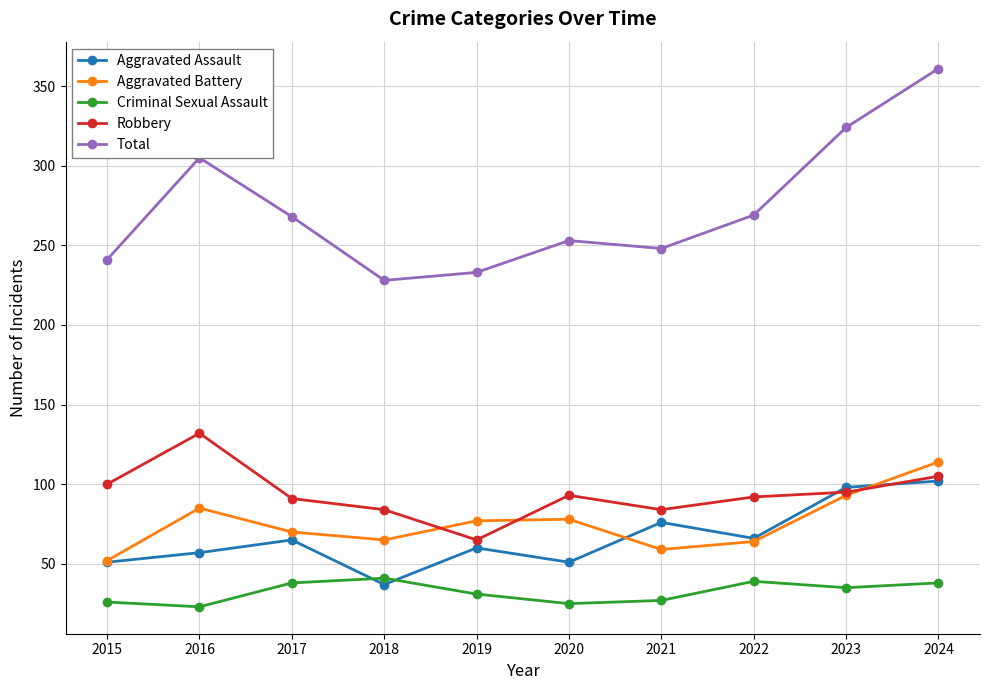

True or false: Total and Aggravated Battery cross at least once.

False